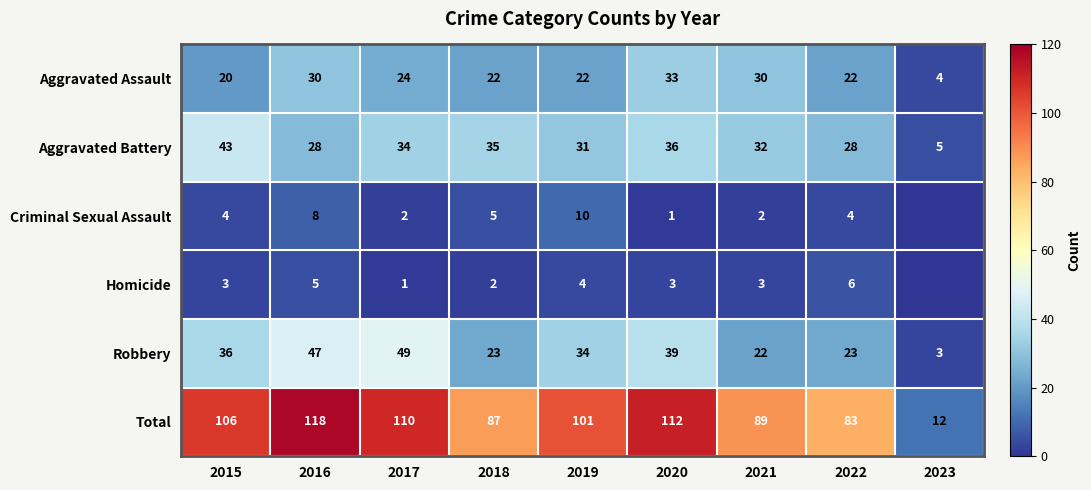

What is the difference between the highest and lowest values at 2022?

79